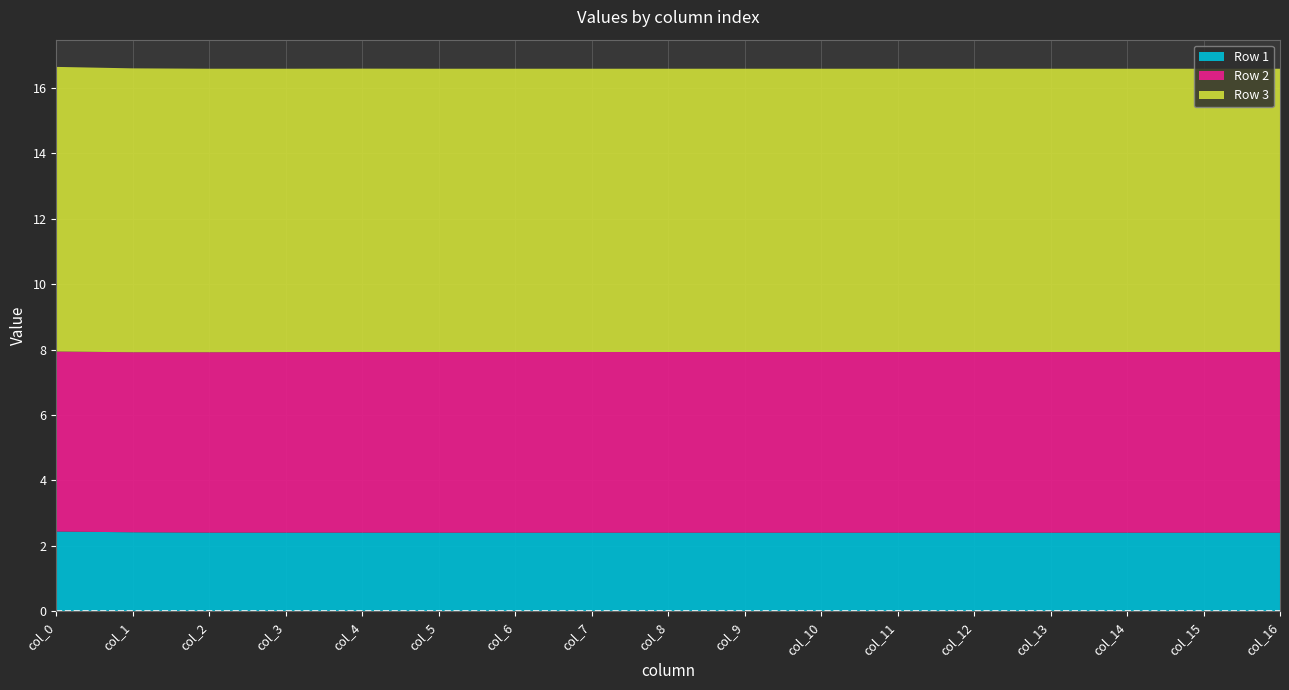

Reading right to left, what are all the values shown in this chart?

Row 1: 2.4	2.4	2.4	2.4	2.4	2.4	2.4	2.4	2.4	2.4	2.4	2.4	2.4	2.4	2.4	2.4	2.4
Row 2: 5.5	5.5	5.5	5.5	5.5	5.5	5.5	5.5	5.5	5.5	5.5	5.5	5.5	5.5	5.5	5.5	5.5
Row 3: 8.7	8.7	8.7	8.7	8.7	8.7	8.7	8.7	8.7	8.7	8.7	8.7	8.7	8.7	8.7	8.7	8.7